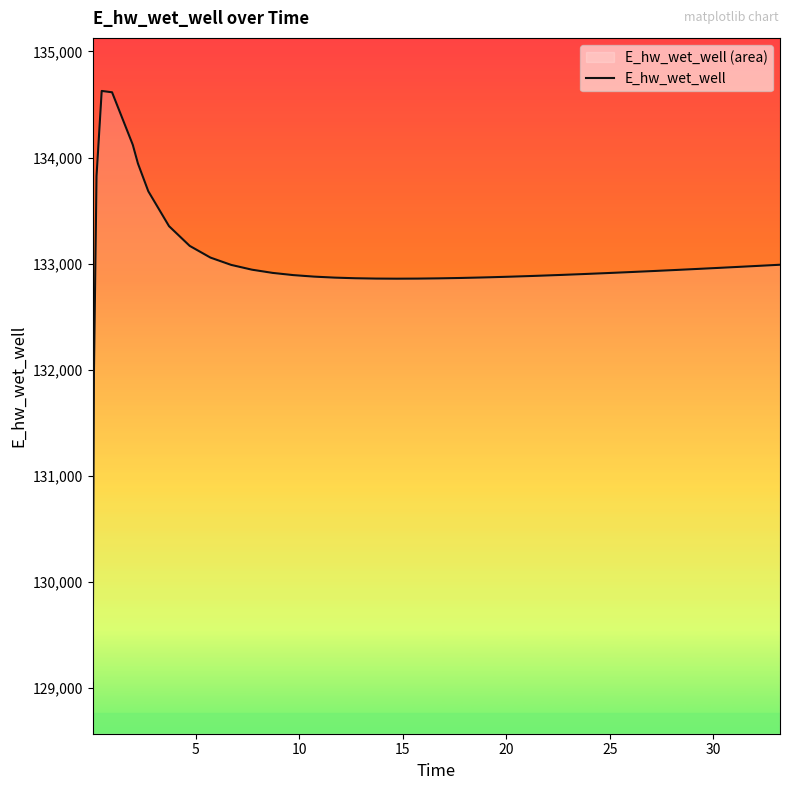

What is the difference between the maximum and minimum values?

5557.7